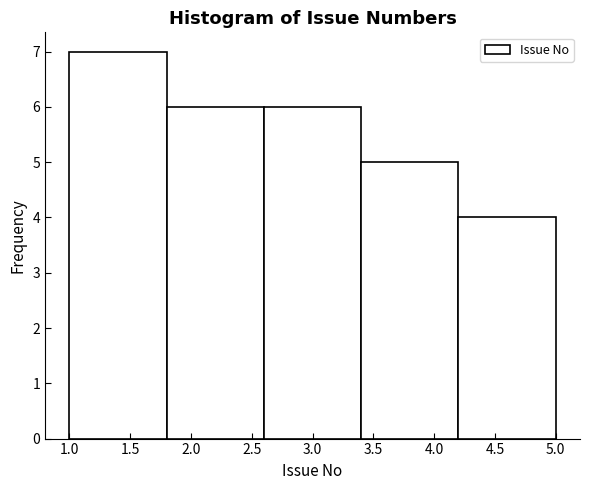

What is the height of the bar covering 3.4 to 4.2 on the x-axis? The values are not printed on the chart, so give them approximately, as read against the axis.

5